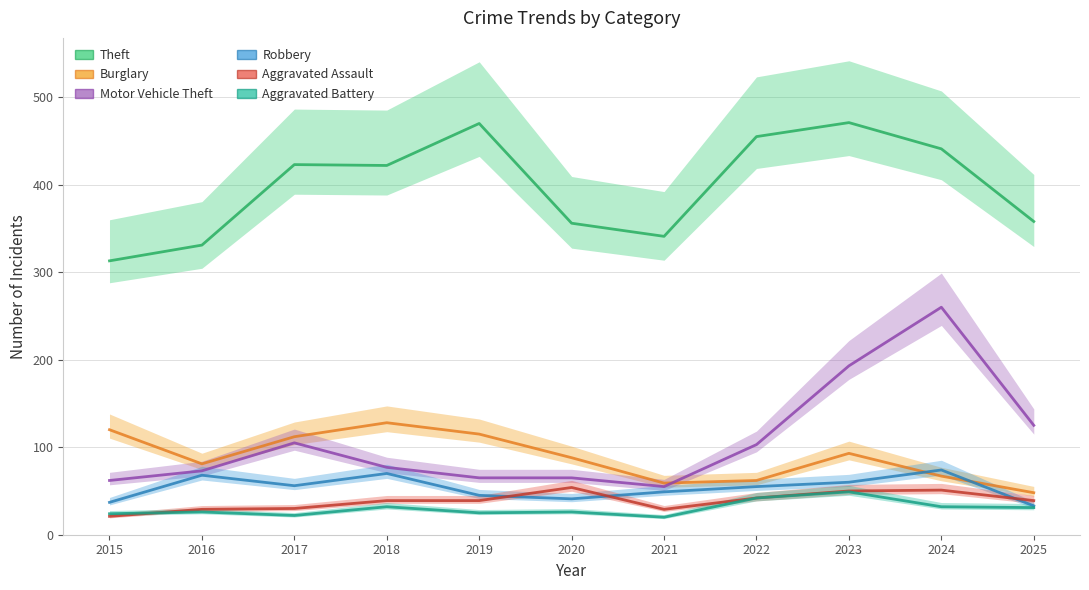

What is the minimum value for Burglary?

48